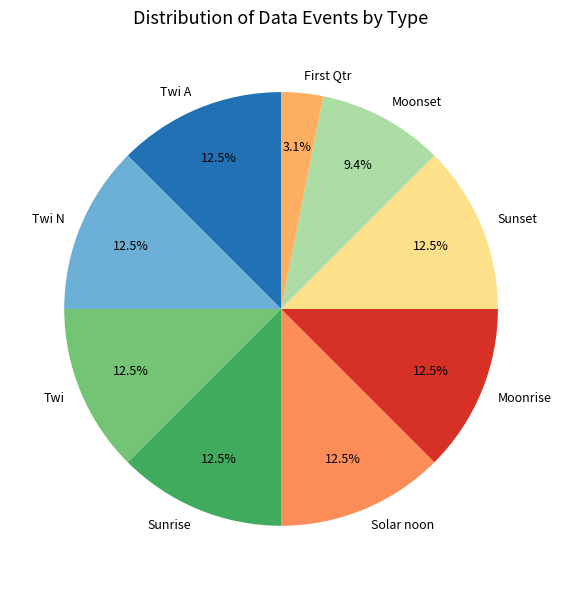

How many segments does this pie chart have?

9